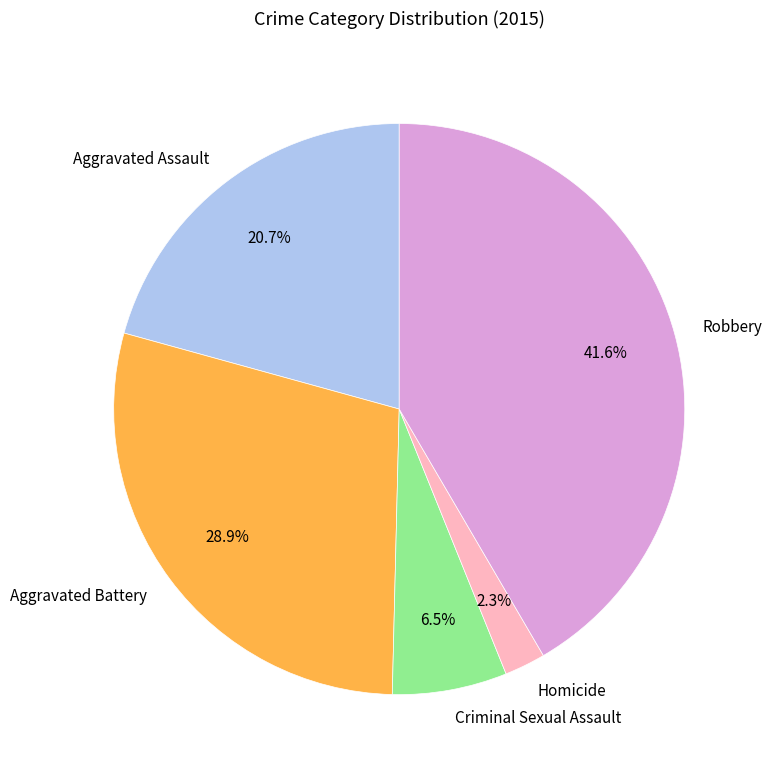

Do Criminal Sexual Assault and Aggravated Battery together represent more than half of the pie?

No